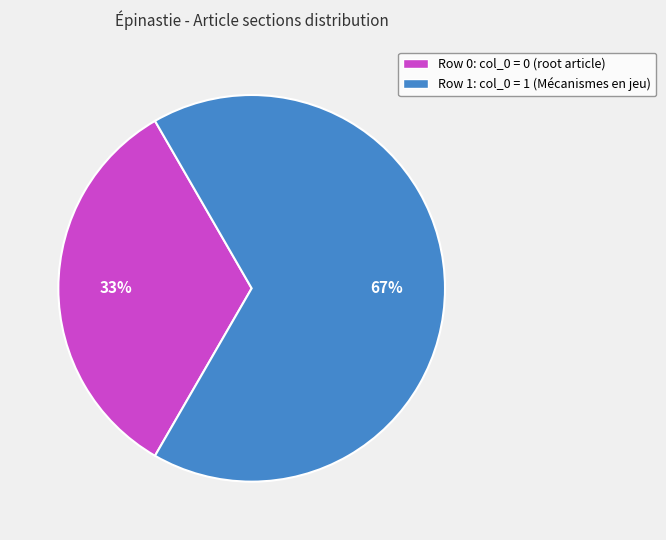

To the nearest percent, what portion does Row 1 represent?

67%